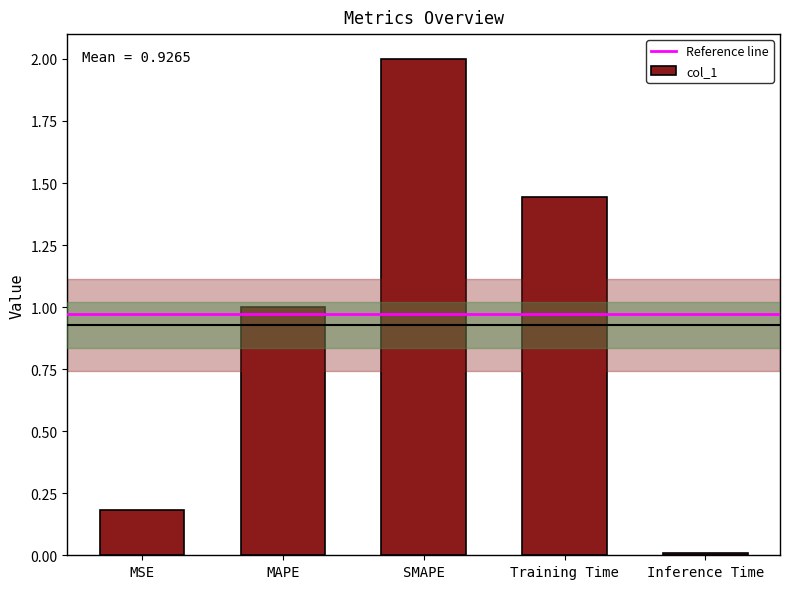

List the labels in order of value, largest first.

SMAPE, Training Time, MAPE, MSE, Inference Time